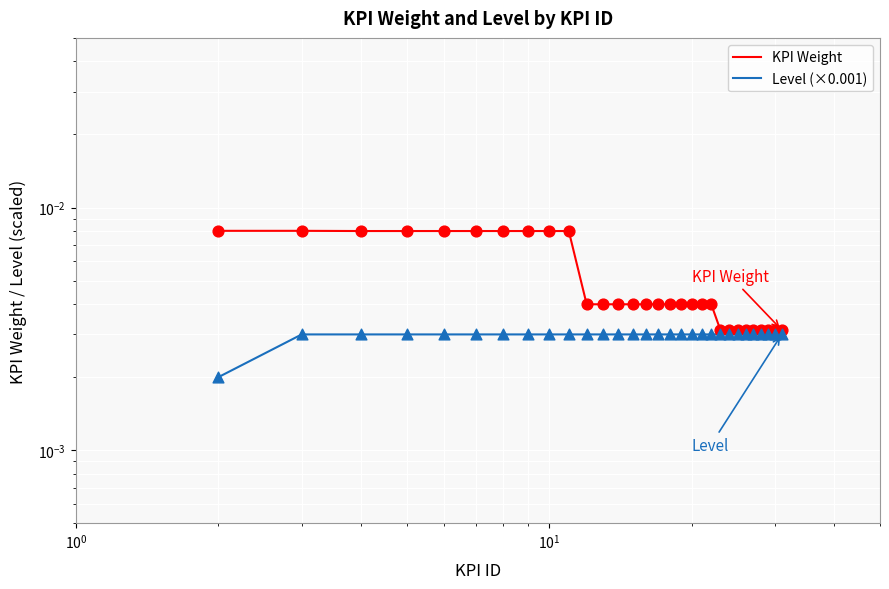

Which series has the largest Y range (max minus min)?

KPI Weight